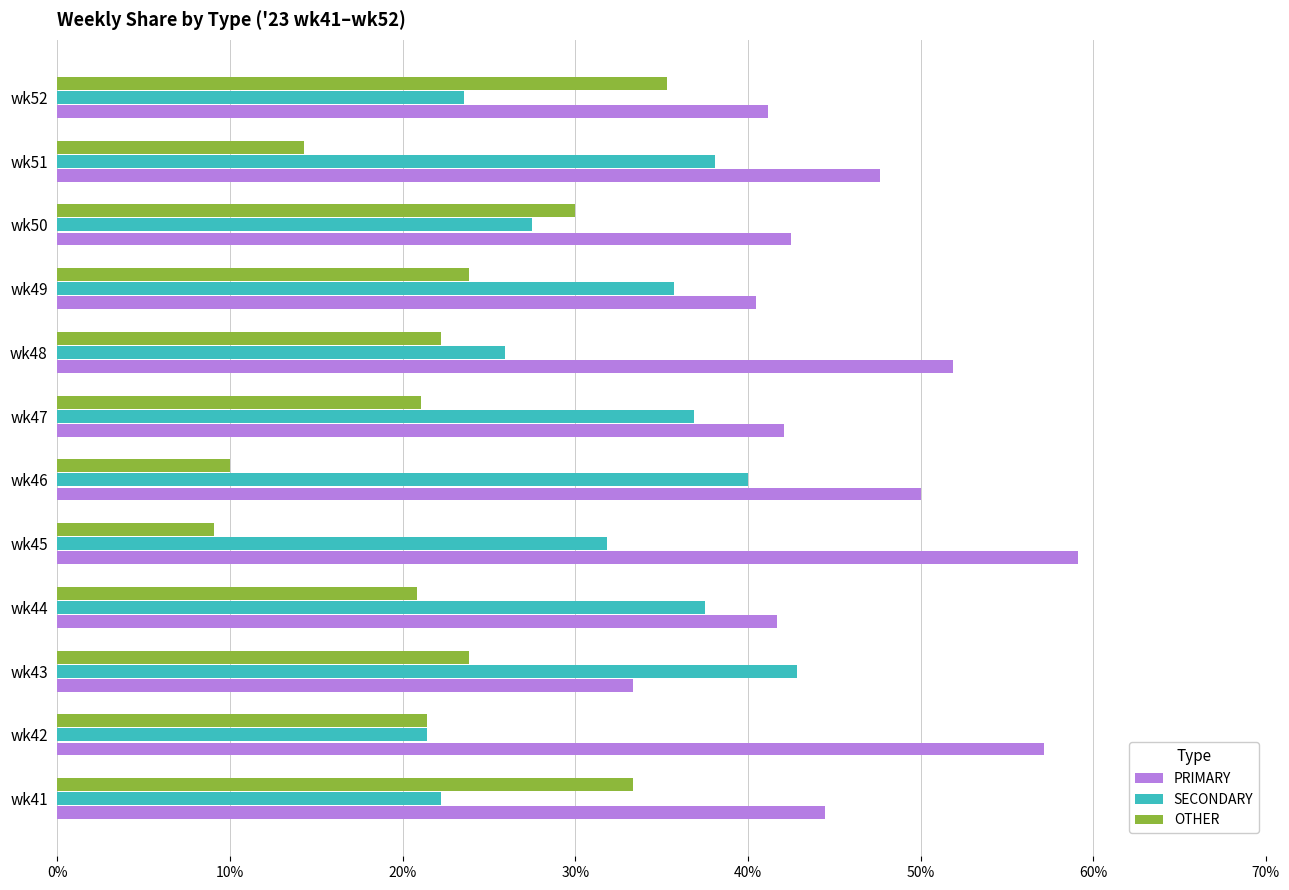

List the series in order of their peak value, lowest first.

OTHER, SECONDARY, PRIMARY